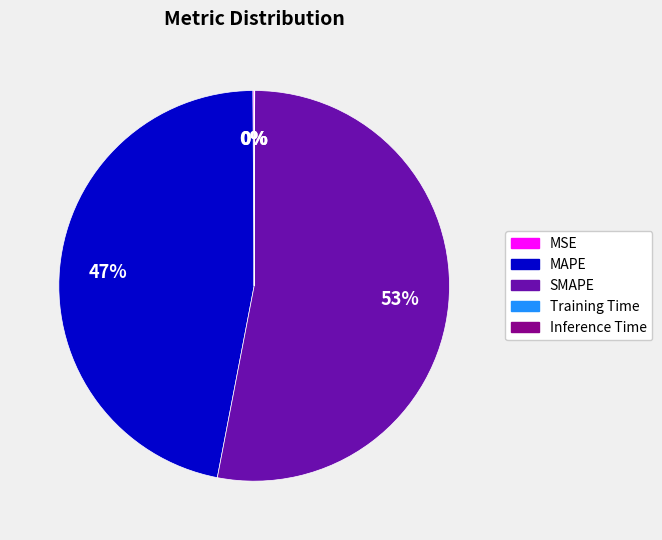

Does any single category account for the majority?

Yes